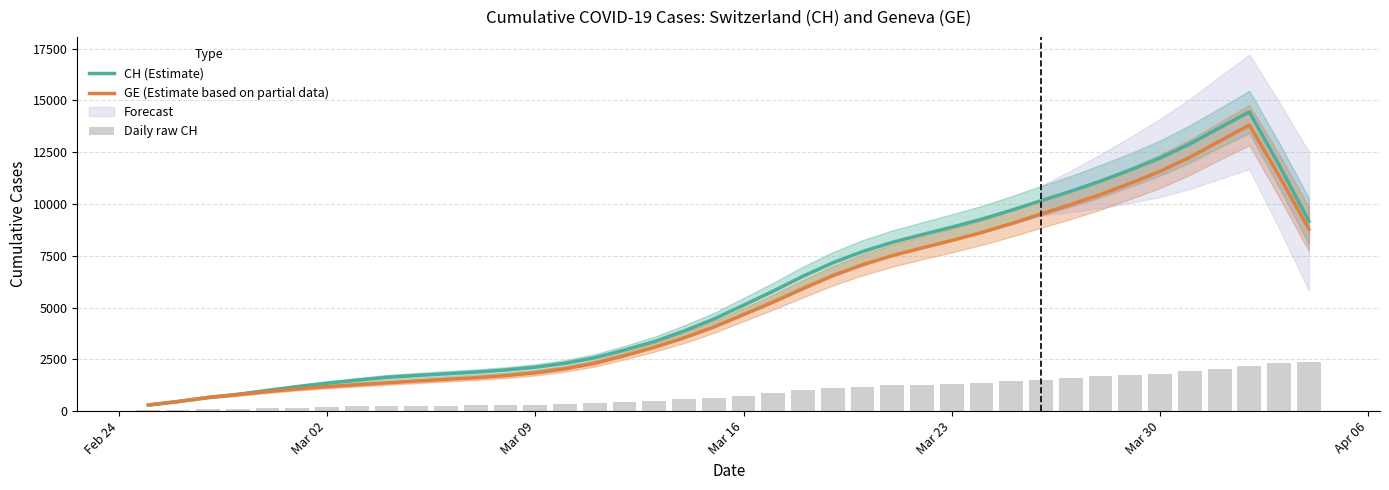

What is the maximum value for CH (Estimate)?

14443.8